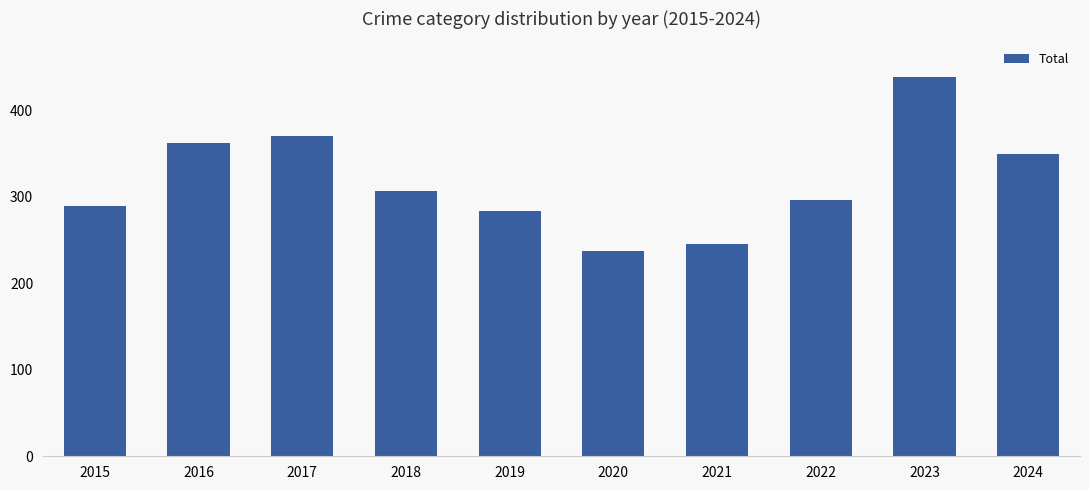

Reading left to right, transcribe all the data shown in this chart.

289	362	371	307	284	237	246	296	439	350